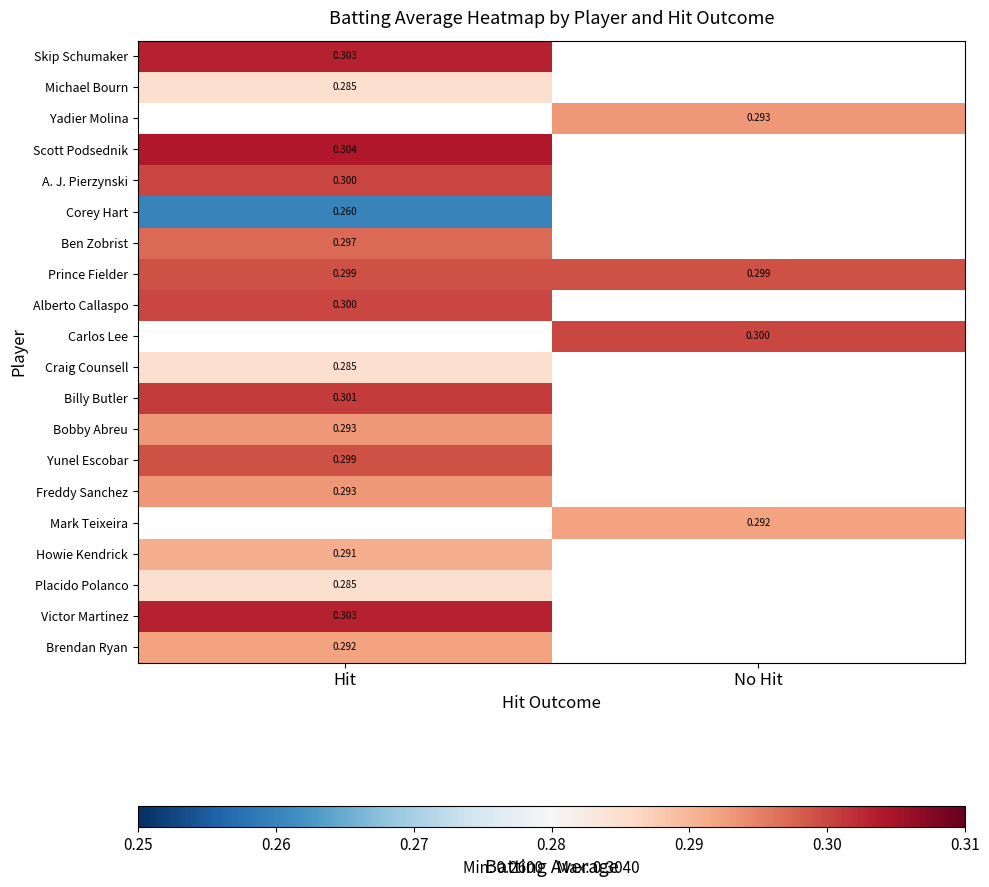

Between Hit and No Hit, which series saw the biggest shift?

Prince Fielder